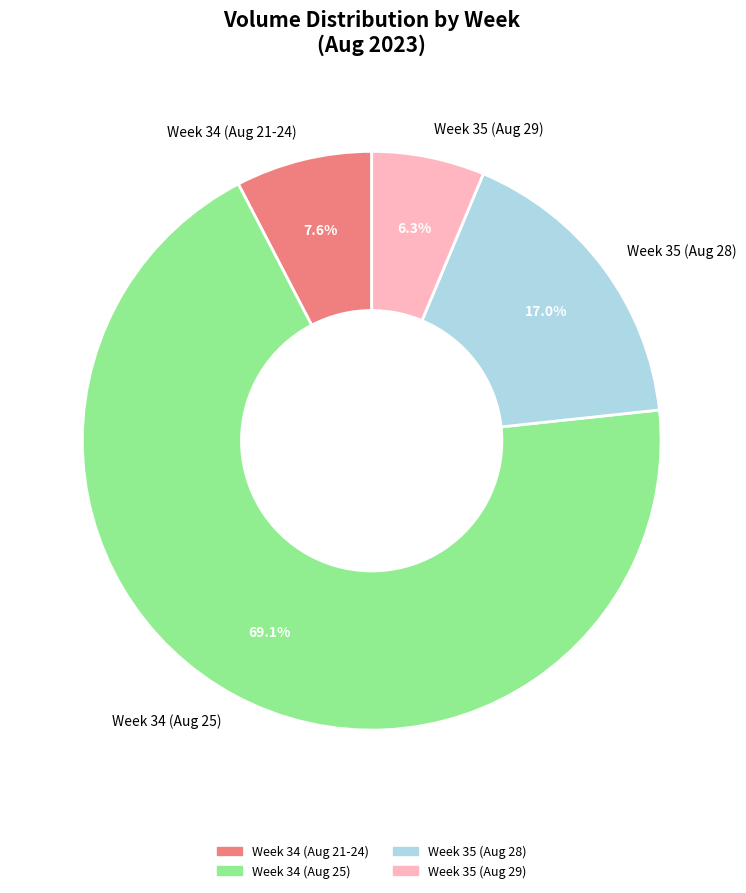

Is the sum of Week 35 (Aug 28) and Week 34 (Aug 25) greater than half?

Yes